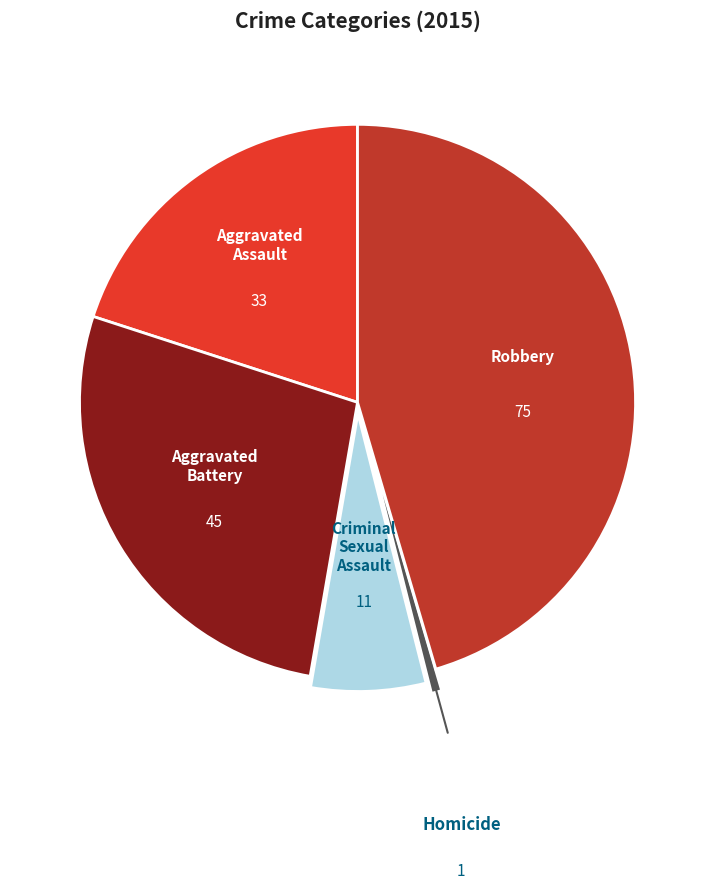

Is there a majority slice in this chart?

No